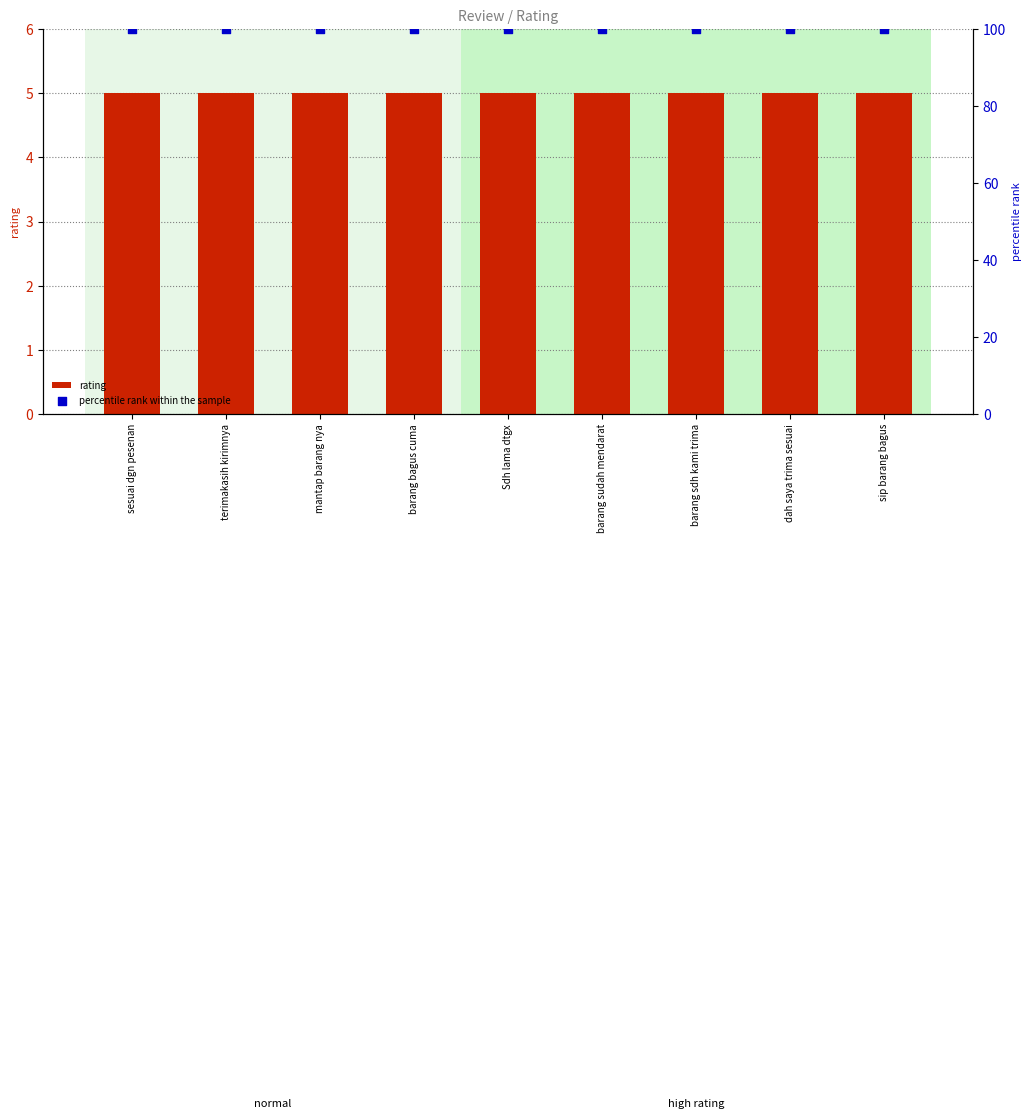

What is the total value across all series at barang sudah mendarat?

105